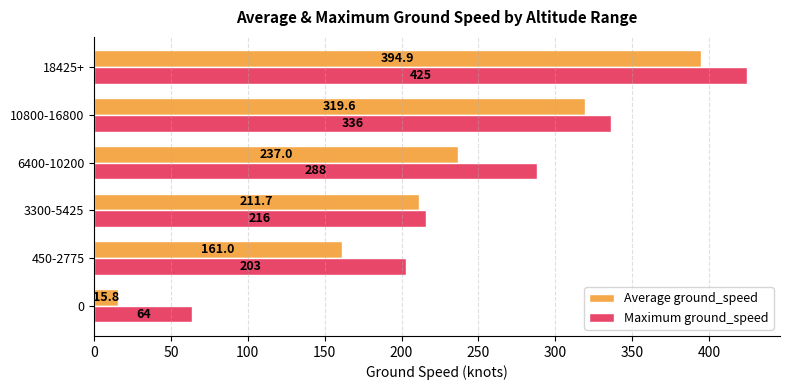

The value of Maximum ground_speed at 3300-5425 is 344.3. True or false?

False